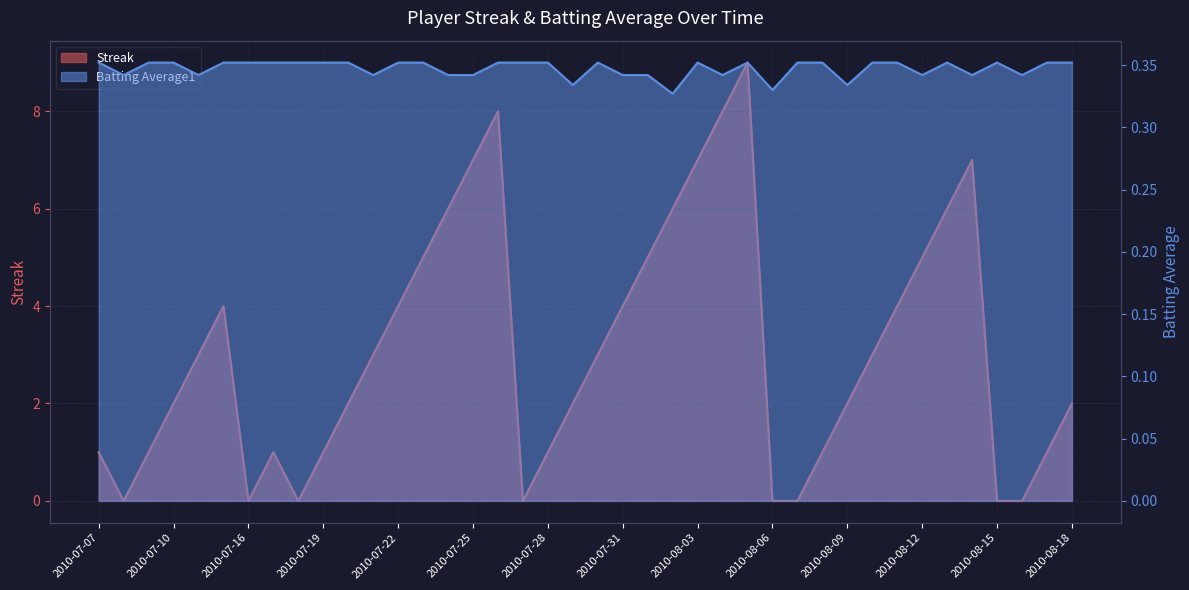

Reading left to right, extract all data points from this chart.

Streak: 1.0	0.0	1.0	2.0	3.0	4.0	0.0	1.0	0.0	1.0	2.0	3.0	4.0	5.0	6.0	7.0	8.0	0.0	1.0	2.0	3.0	4.0	5.0	6.0	7.0	8.0	9.0	0.0	0.0	1.0	2.0	3.0	4.0	5.0	6.0	7.0	0.0	0.0	1.0	2.0
Batting Average1: 0.4	0.3	0.4	0.4	0.3	0.4	0.4	0.4	0.4	0.4	0.4	0.3	0.4	0.4	0.3	0.3	0.4	0.4	0.4	0.3	0.4	0.3	0.3	0.3	0.4	0.3	0.4	0.3	0.4	0.4	0.3	0.4	0.4	0.3	0.4	0.3	0.4	0.3	0.4	0.4